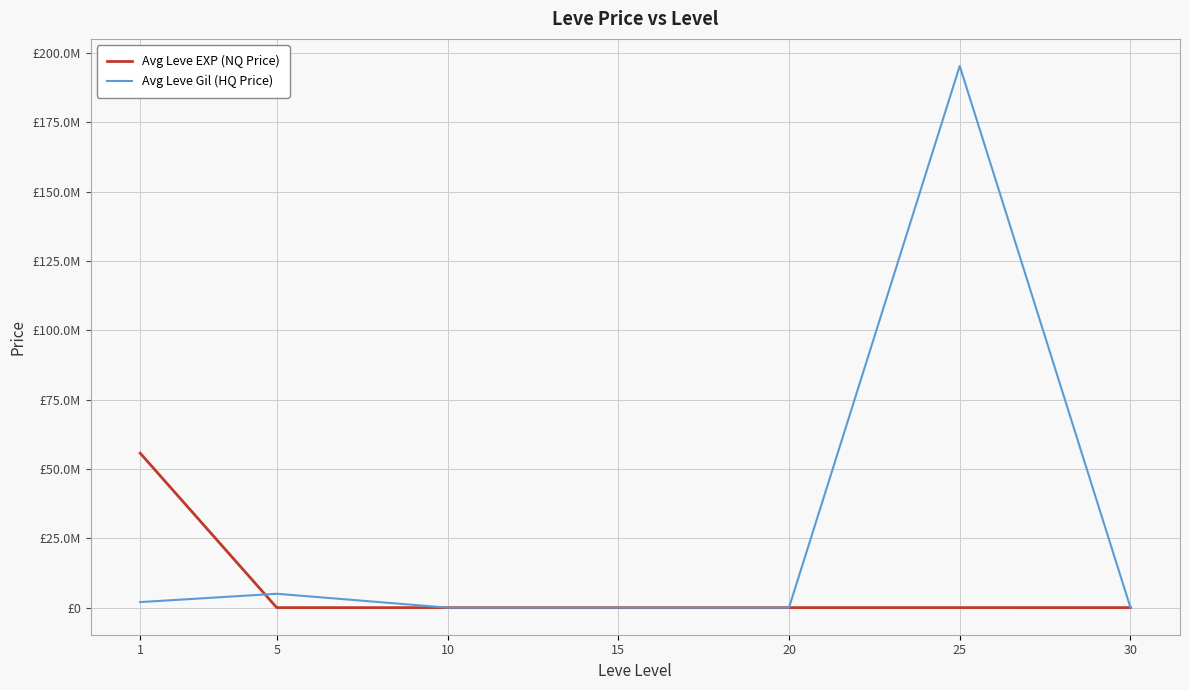

Where is the first local minimum for Avg Leve EXP (NQ Price)?

5